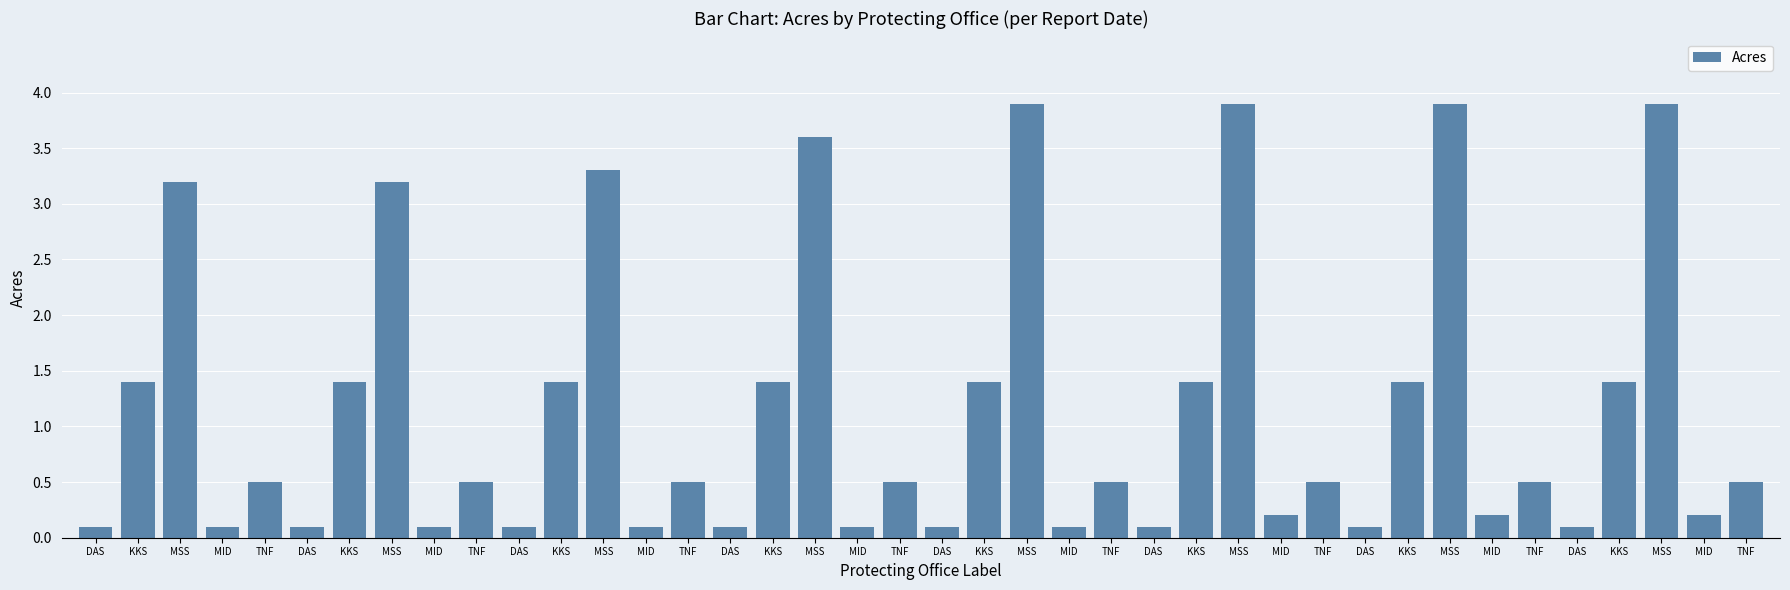

How many categories are shown in the chart?

40